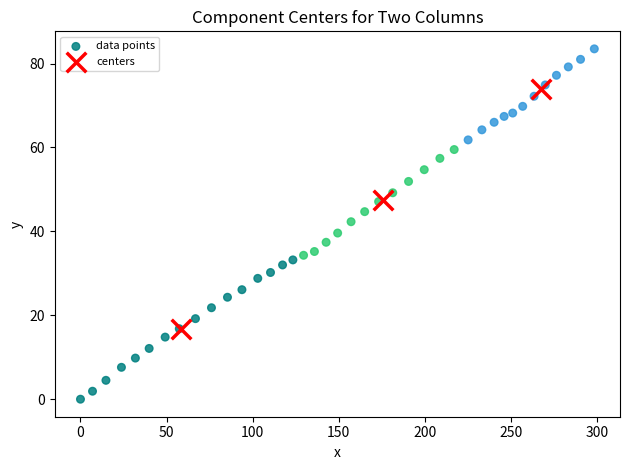

Which series reaches the maximum Y coordinate?

data points